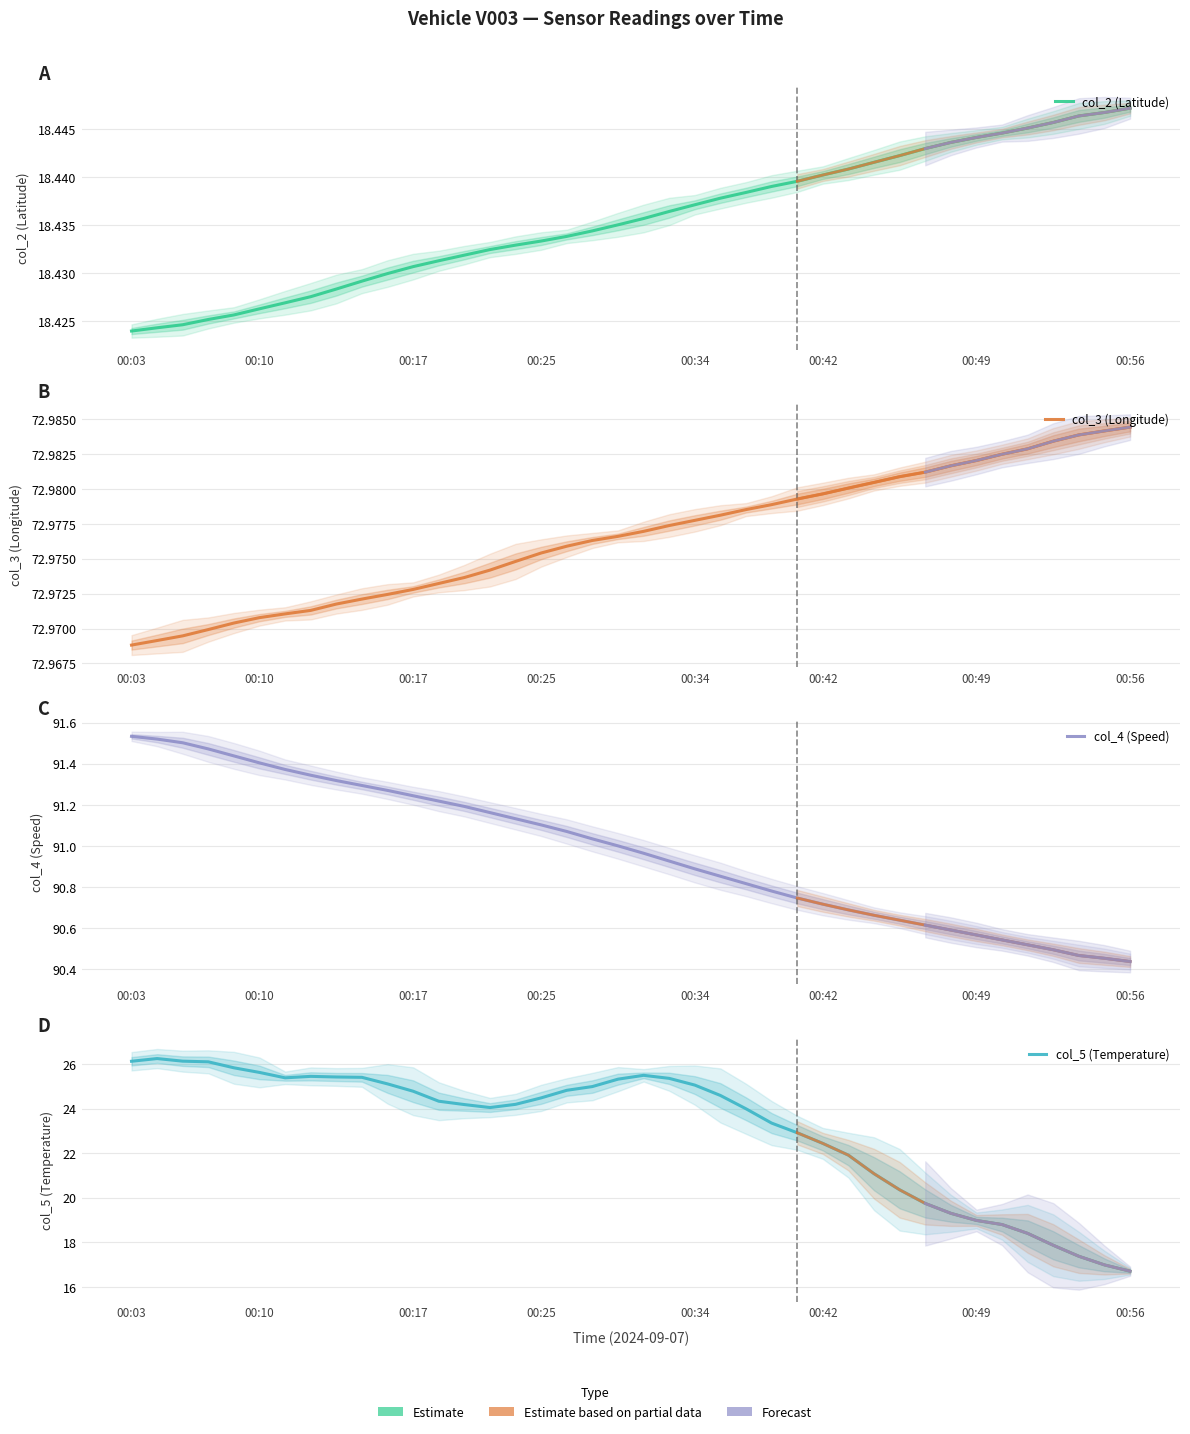

True or false: col_4 (Speed) and col_2 (Latitude) intersect in this chart.

False